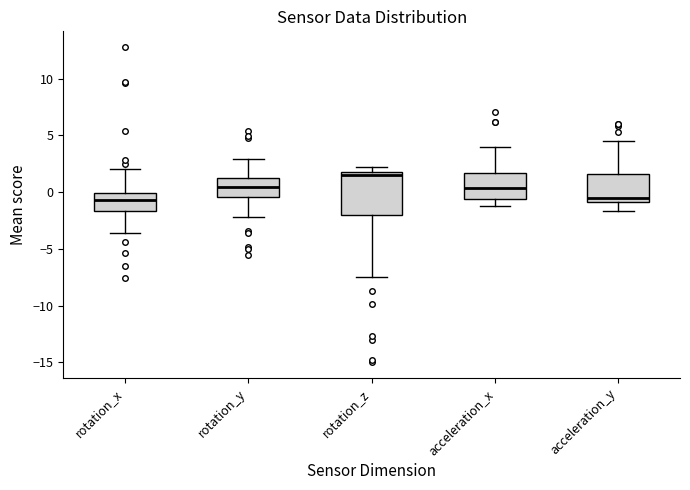

Where is the upper edge of the box for acceleration_x on the y-axis? The values are not printed on the chart, so give them approximately, as read against the axis.

1.5